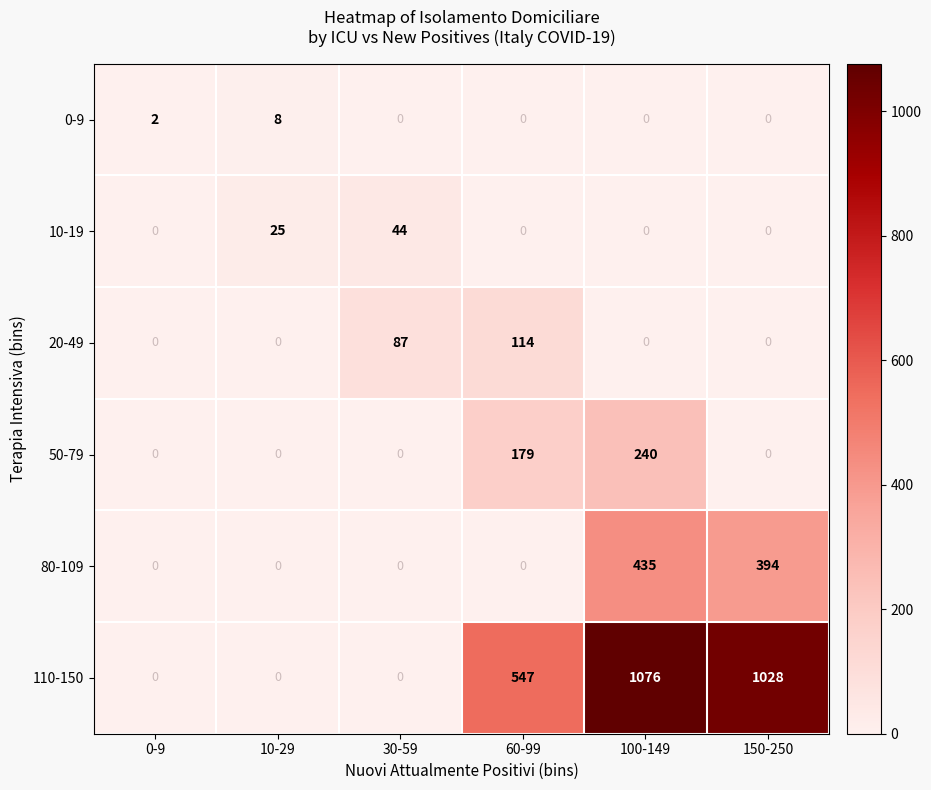

Which series changed the most between 30-59 and 60-99?

110-150